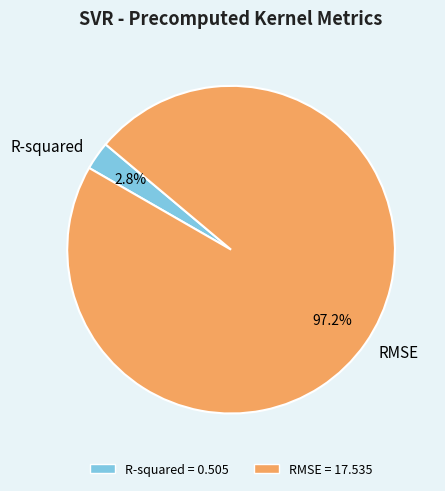

To the nearest percent, what is the difference between the RMSE and R-squared slice percentages?

94%